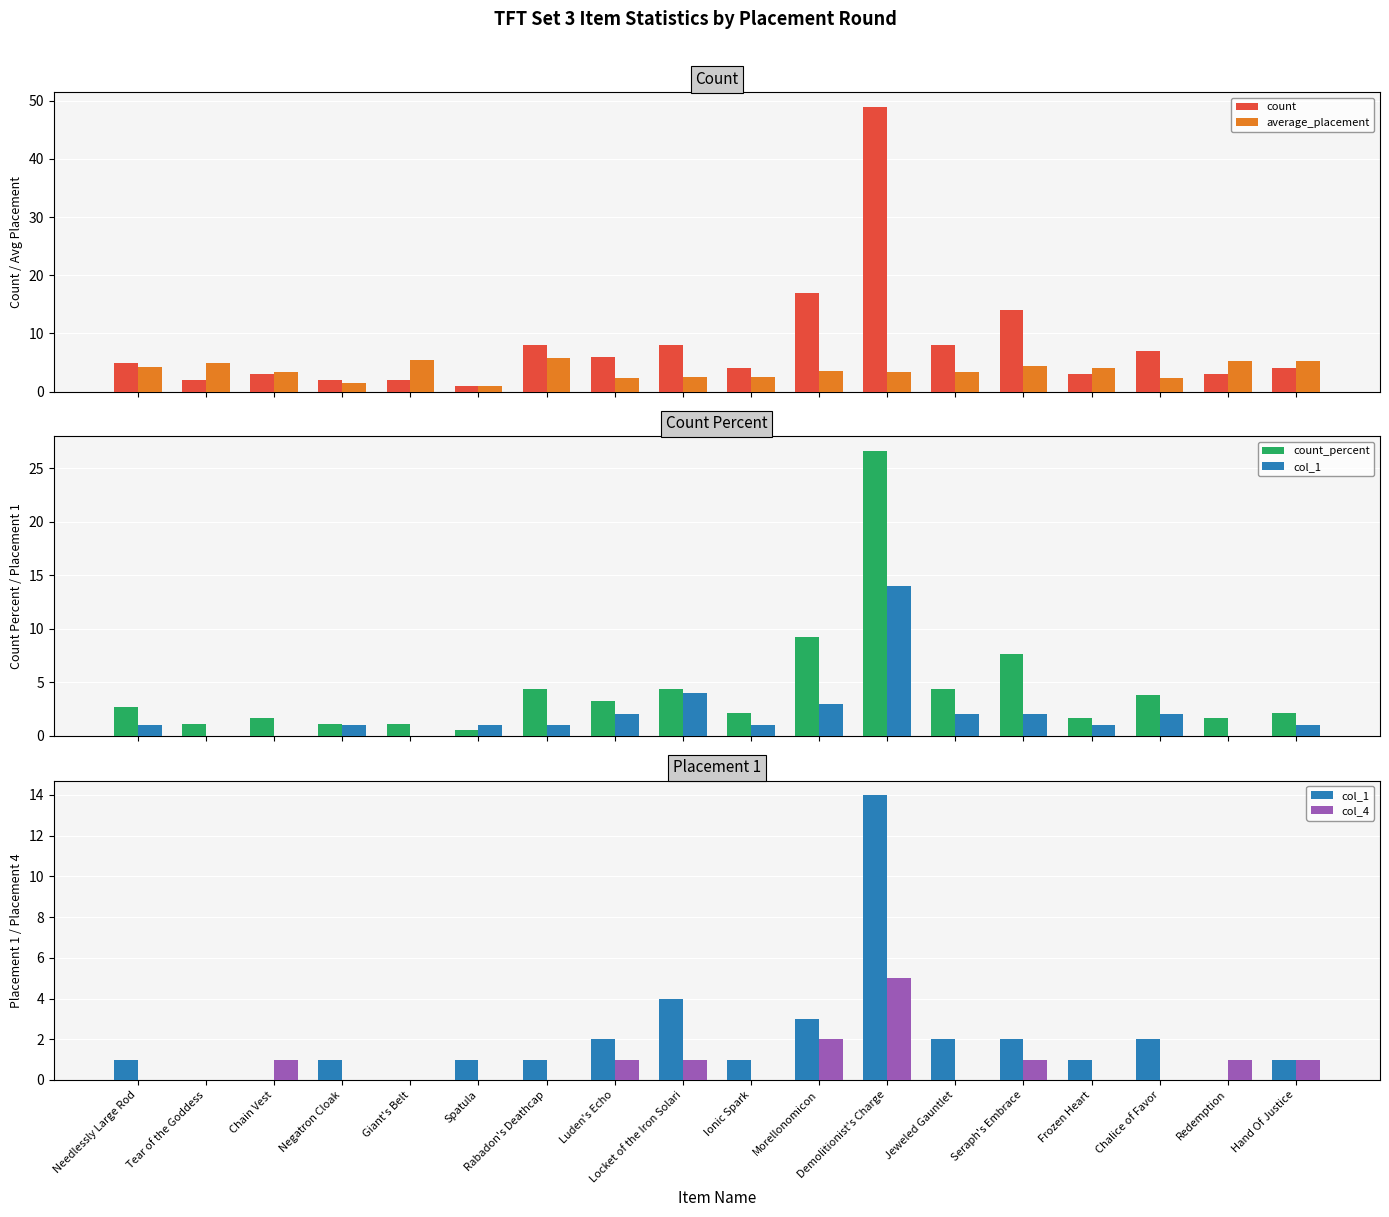

What are all the series names shown in the legend?

count, average_placement, count_percent, col_1, col_4